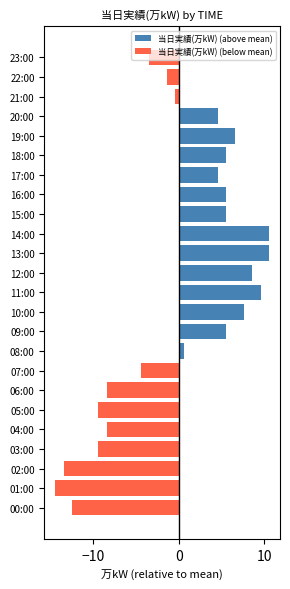

At 23:00, list the series in order from smallest to largest.

当日実績(万kW) (below mean), 当日実績(万kW) (above mean)